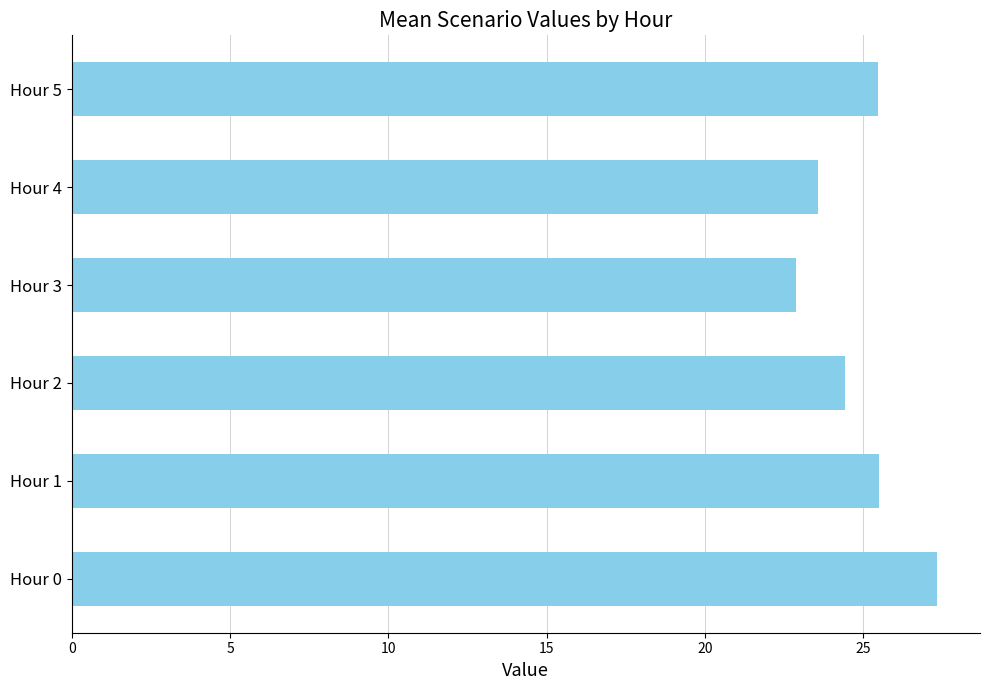

What is the ratio of the value at Hour 3 to the value at Hour 5?

0.9